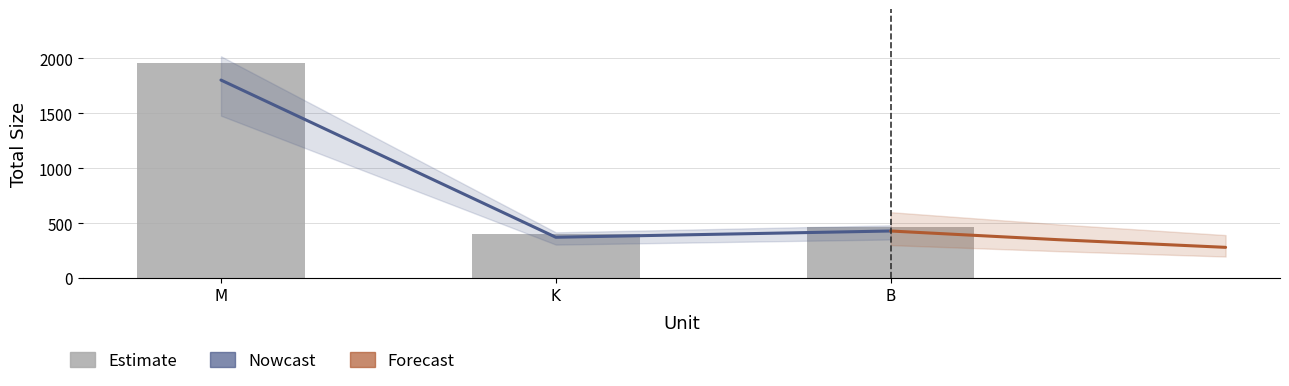

The value of Estimate at M is 1958.5. True or false?

True